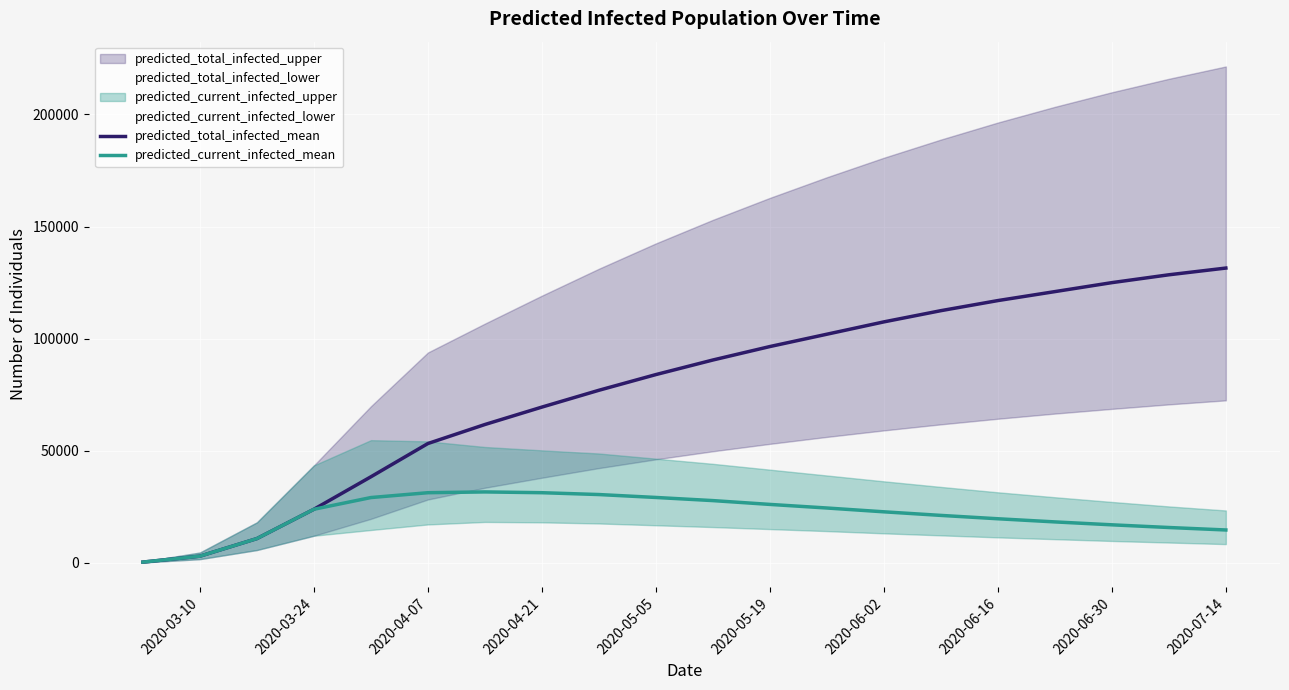

What is the highest value of the predicted_total_infected_mean series?

131500